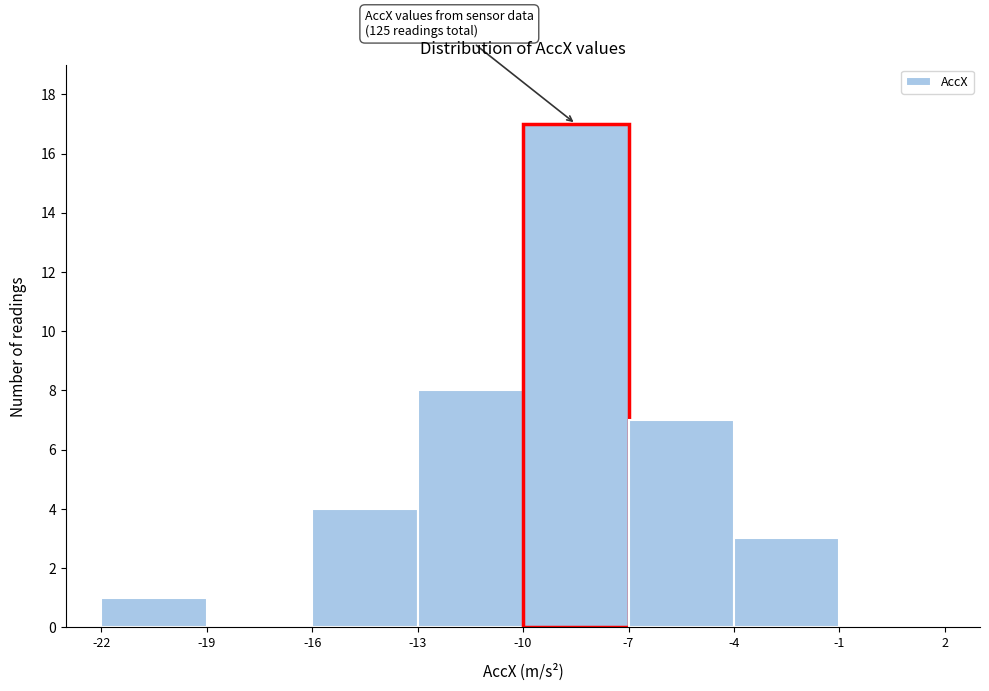

Over which range of the x-axis is the bar tallest?

-10 to -7